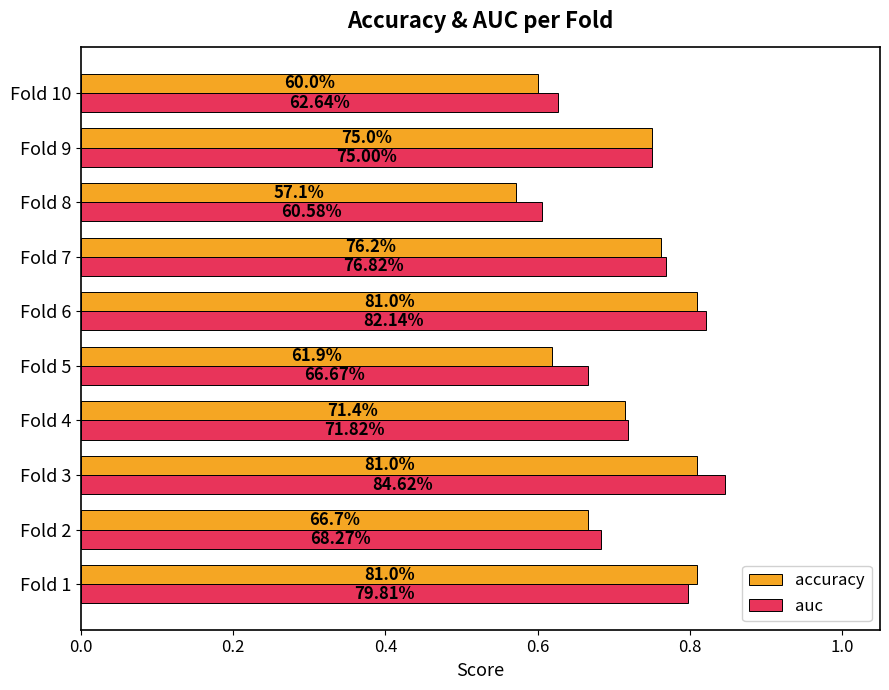

Which series has the widest spread of values?

auc